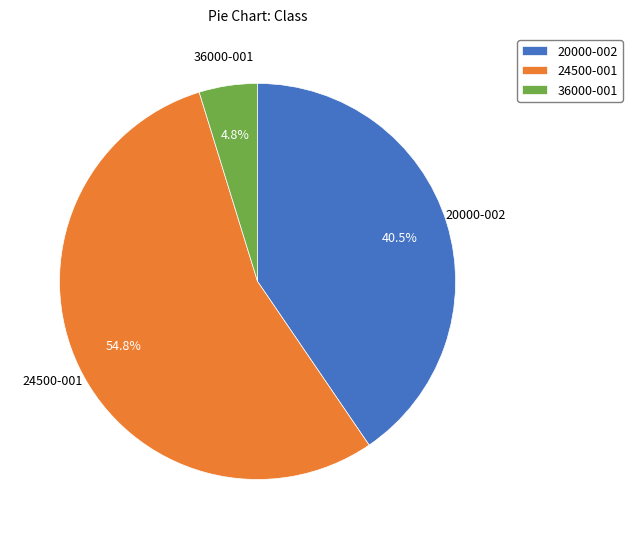

To the nearest percent, what is the average slice percentage?

33%